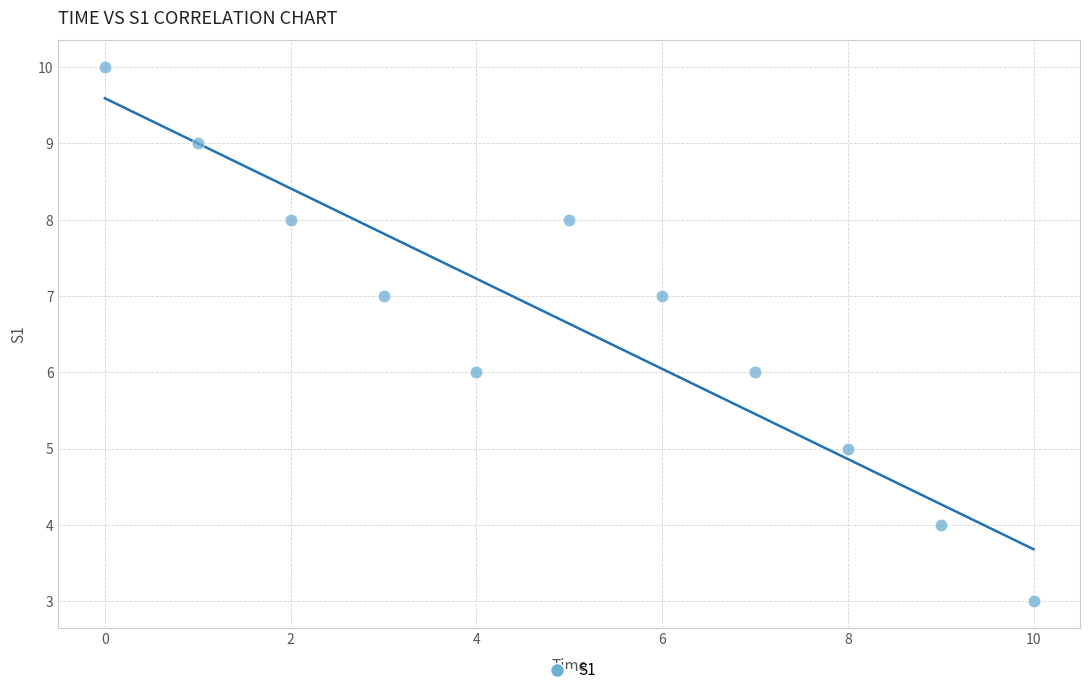

What is the range of Y values (max minus min)?

7